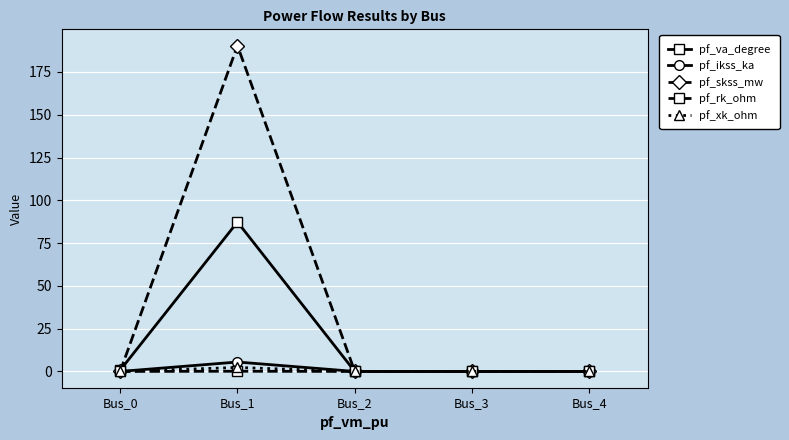

Which series has the widest spread of values?

pf_skss_mw